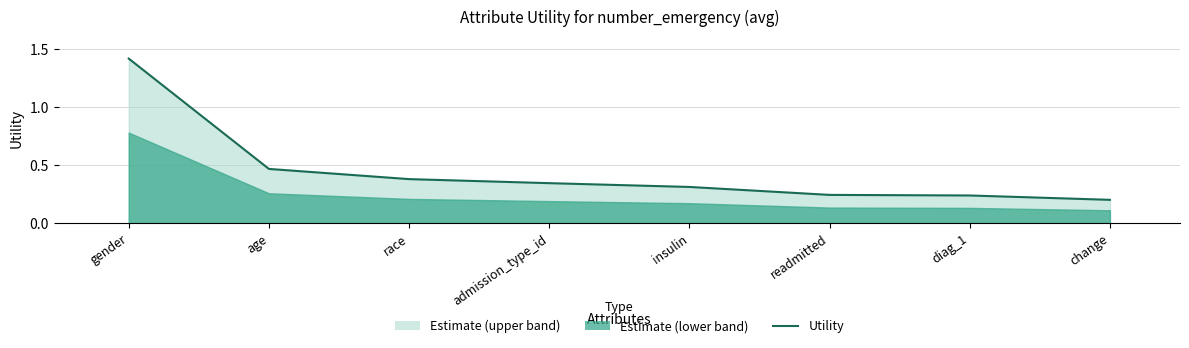

True or false: the data shows 0.2 at admission_type_id.

False